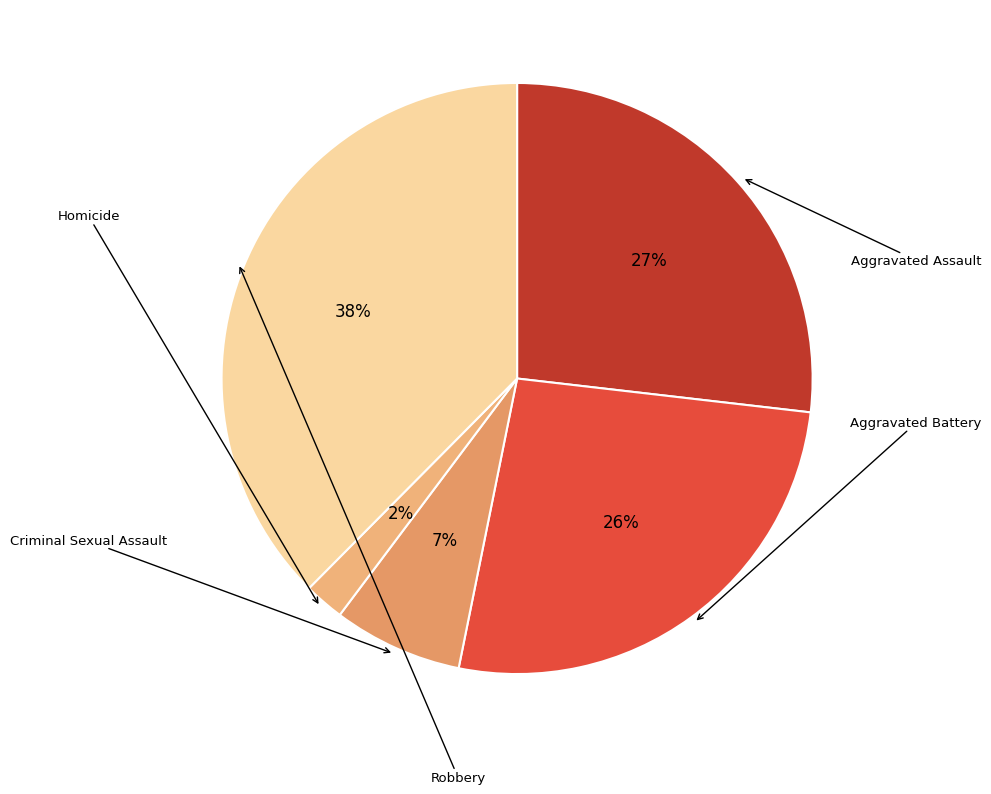

What is the change in value from Criminal Sexual Assault to Robbery?

+125